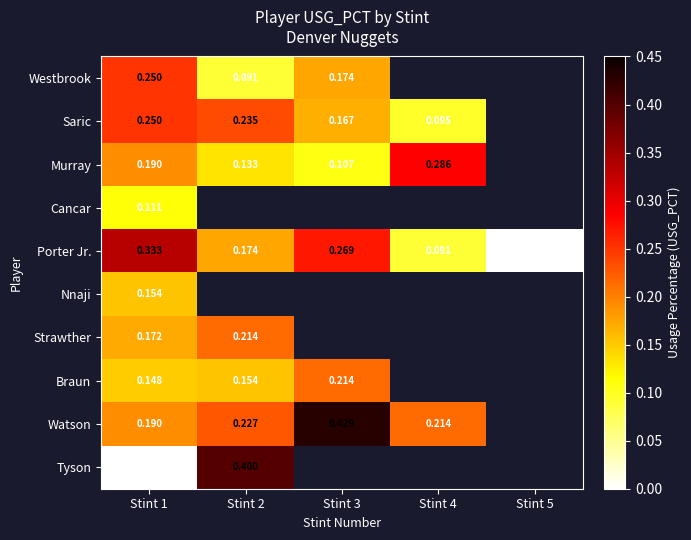

Rank the series at Stint 1 from lowest to highest value.

Tyson, Cancar, Braun, Nnaji, Strawther, Murray, Watson, Westbrook, Saric, Porter Jr.